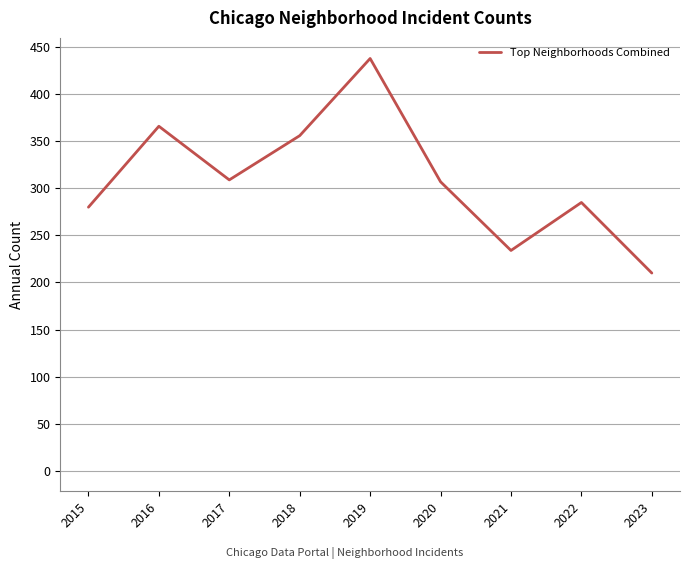

Approximately how many times larger is the value at 2017 compared to 2023?

1.5